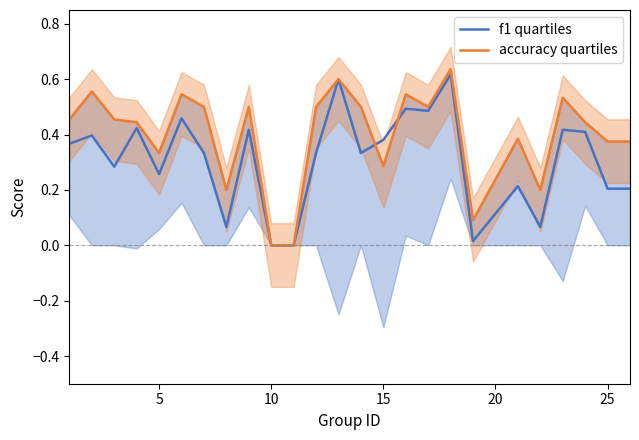

Is it true that f1 quartiles equals 0.3 at 25?

False